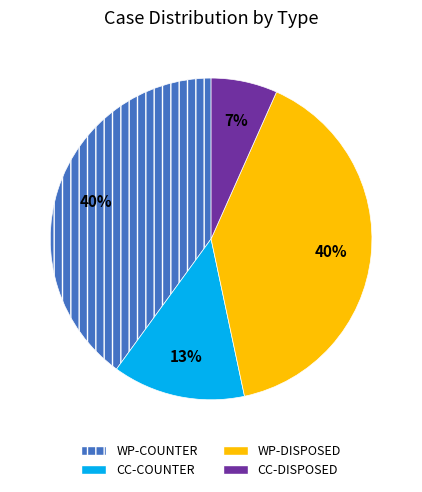

To the nearest percent, what portion does DISPOSED represent?

47%